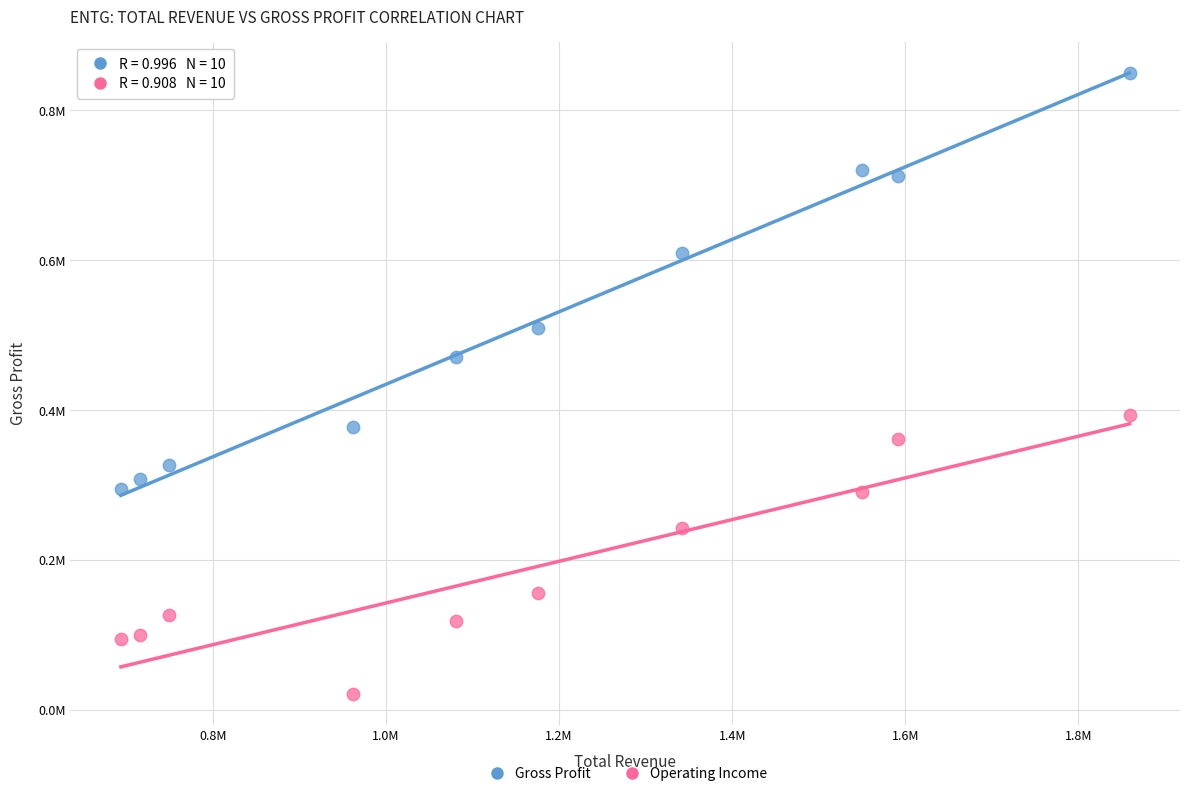

Which series reaches the minimum Y coordinate?

Operating Income